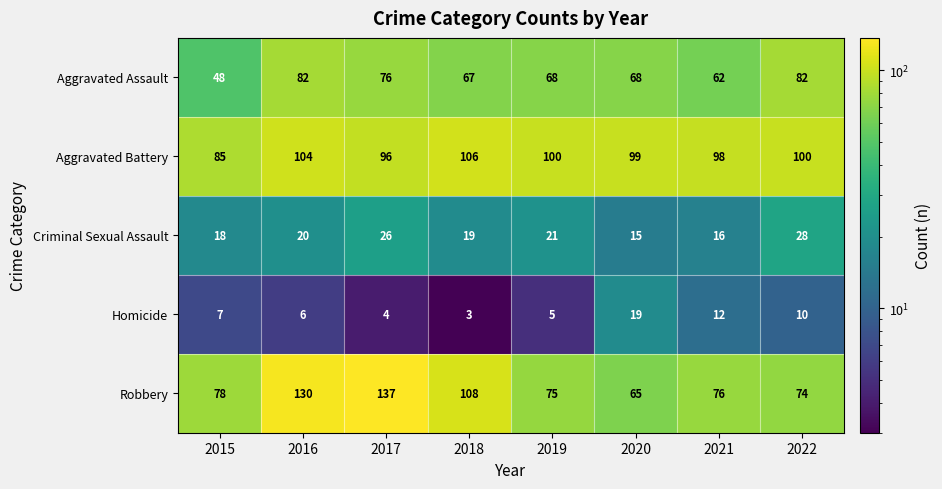

True or false: Robbery has a value of 52 at 2015.

False